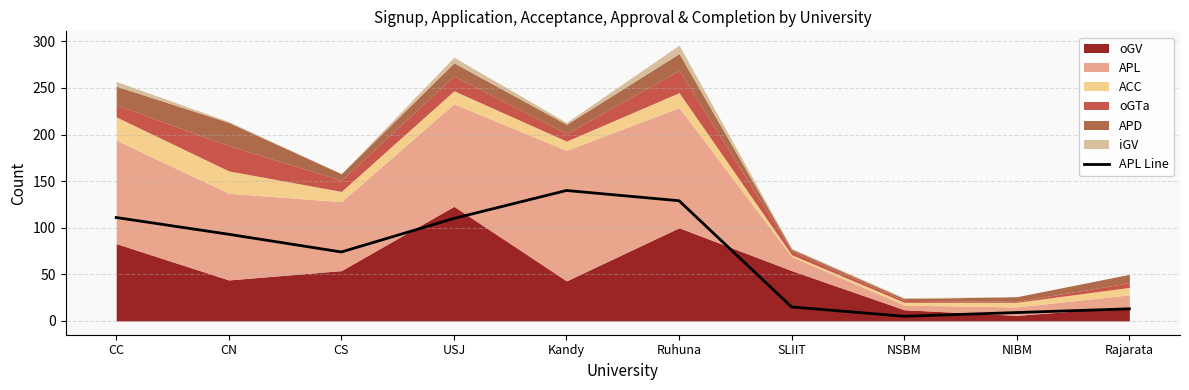

Rank the categories by value from highest to lowest.

Kandy, Ruhuna, CC, USJ, CN, CS, SLIIT, Rajarata, NIBM, NSBM